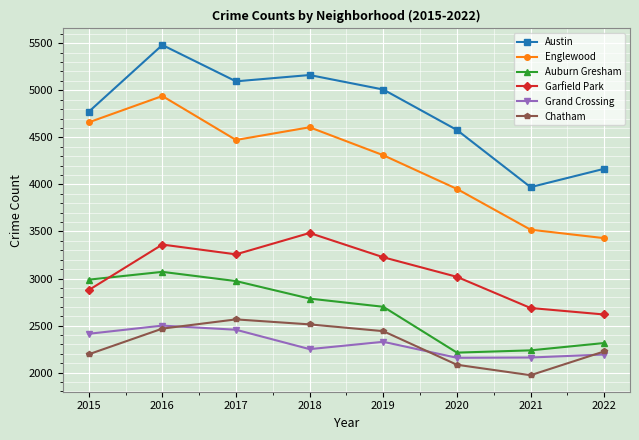

Which label corresponds to the smallest value in the chart?

2021